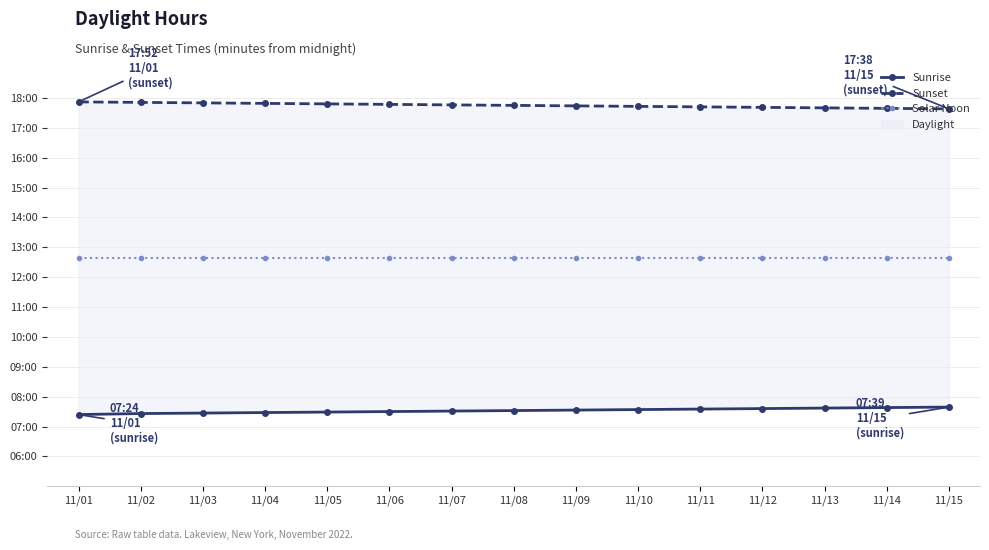

At how many categories does at least one series exceed 674?

15